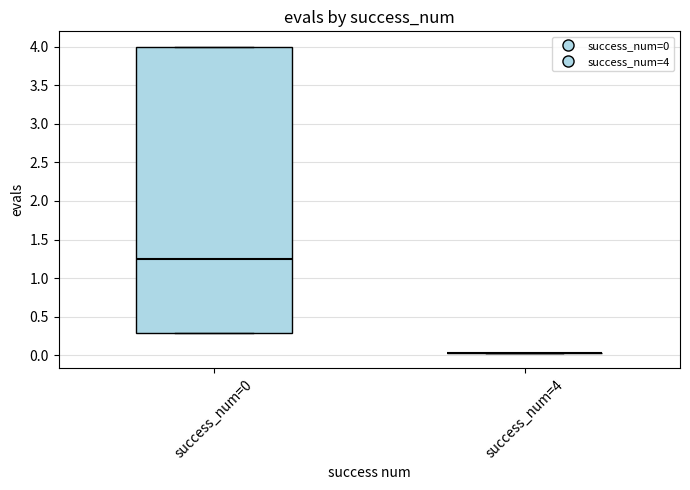

Reading left to right, read every box against the y-axis: the position of its median line, the range the box covers, and the ends of its whiskers. The values are not printed on the chart, so give them approximately, as read against the axis.

success_num=0: median 1.25, box 0.30 to 4.00, whiskers 0.30 to 4.00
success_num=4: box collapsed to a line at 0.05, whiskers 0.05 to 0.05